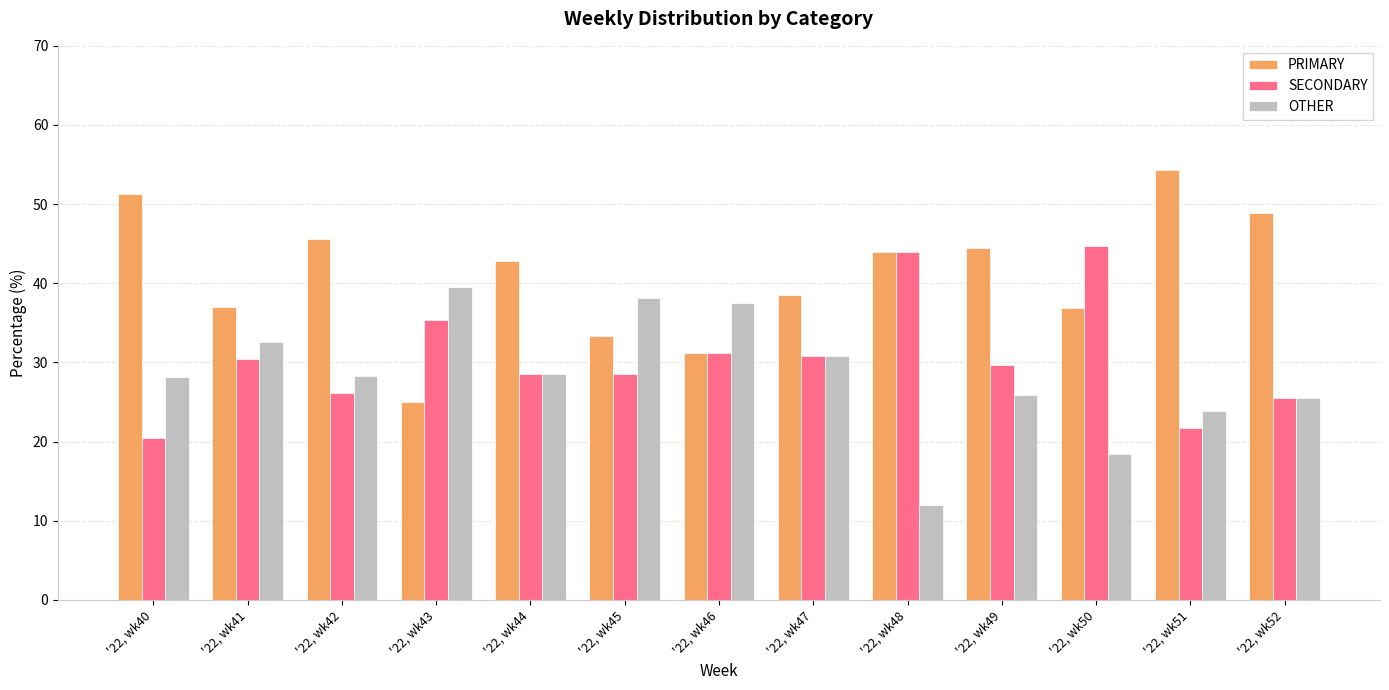

List the labels in order of OTHER value, largest first.

'22, wk43, '22, wk45, '22, wk46, '22, wk41, '22, wk47, '22, wk44, '22, wk42, '22, wk40, '22, wk49, '22, wk52, '22, wk51, '22, wk50, '22, wk48